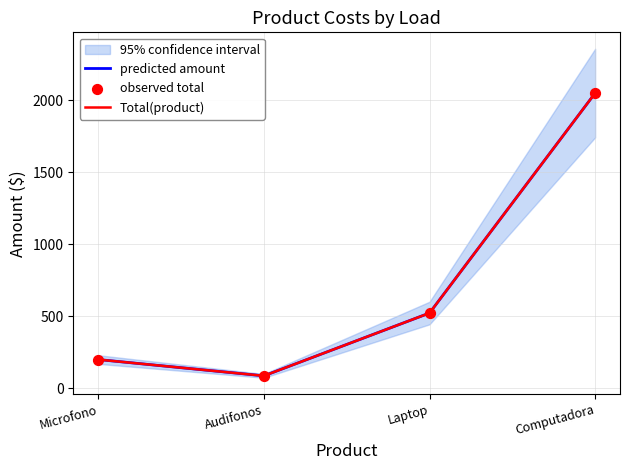

Which series contains the lowest Y value?

predicted amount